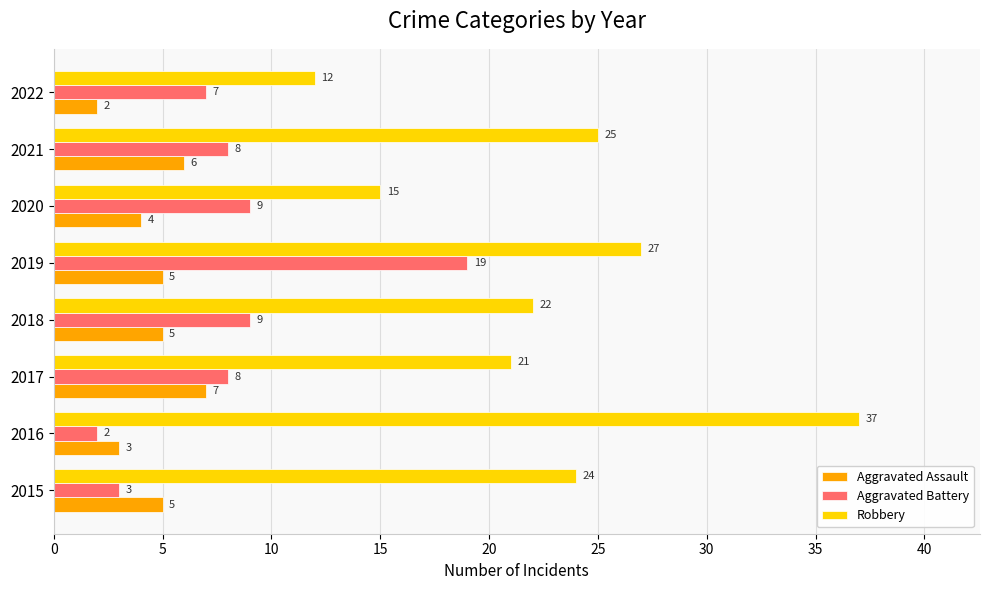

What is the smallest value displayed?

2